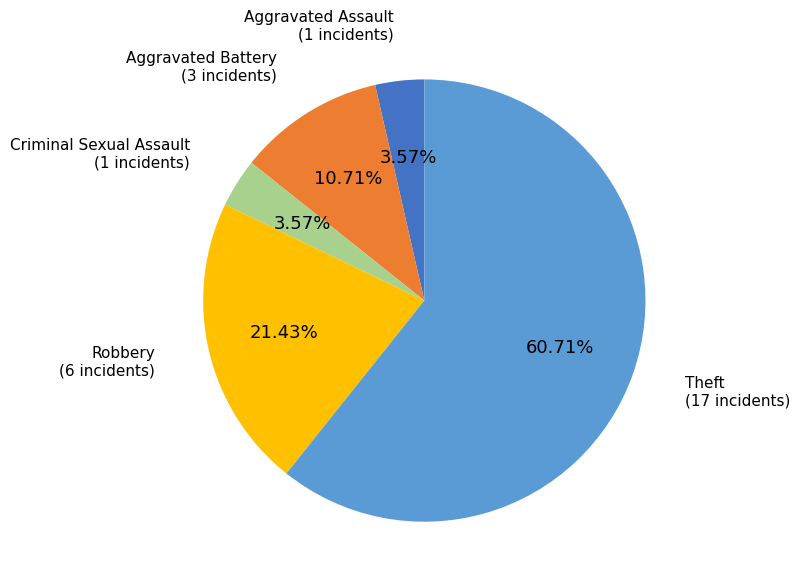

What portion of the pie excludes Robbery?

78.6%